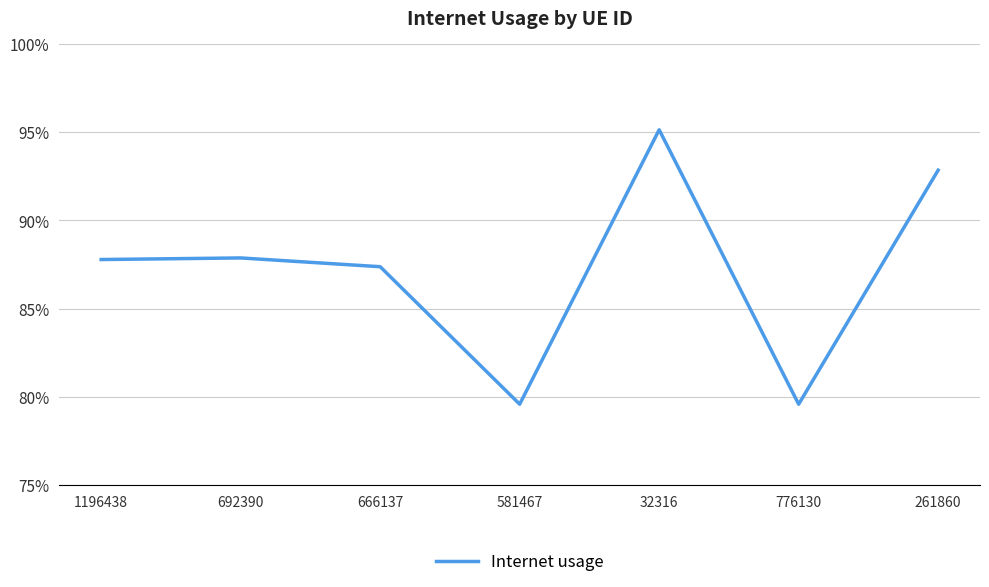

Rank the categories by value from highest to lowest.

32316, 261860, 692390, 1196438, 666137, 581467, 776130